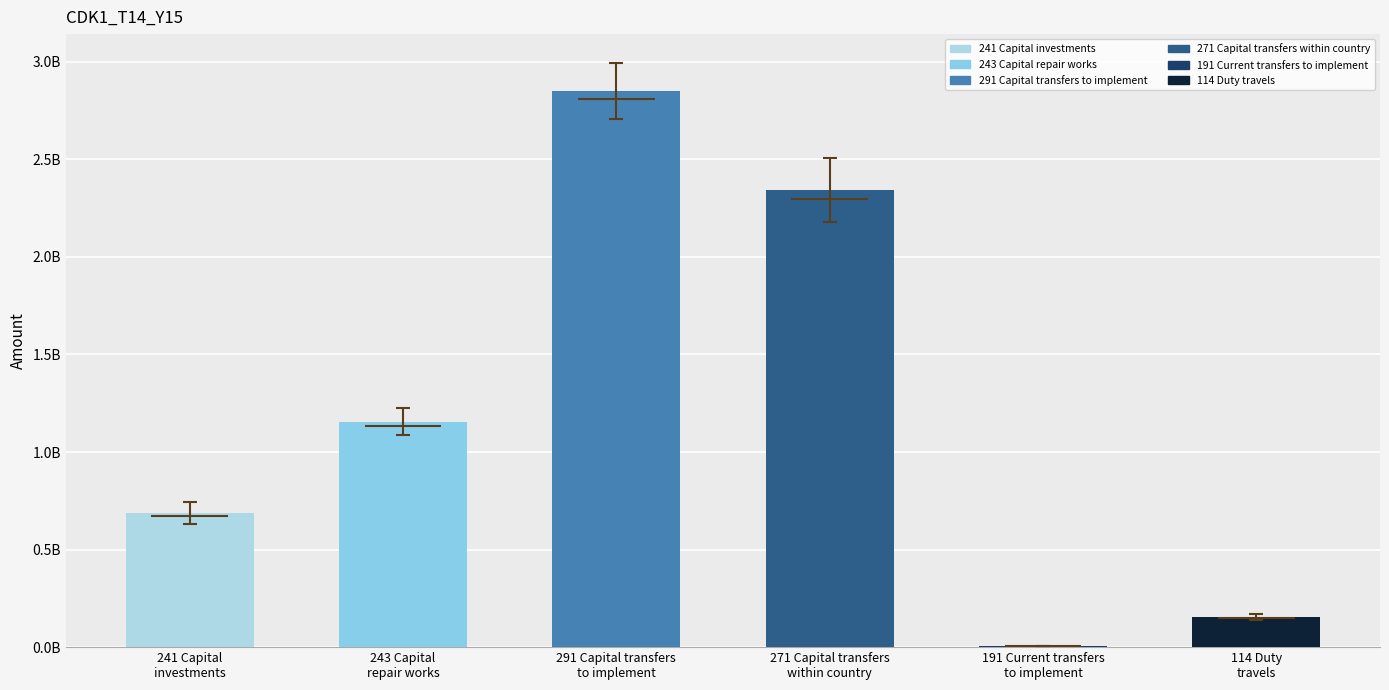

Are the bars horizontal?

No